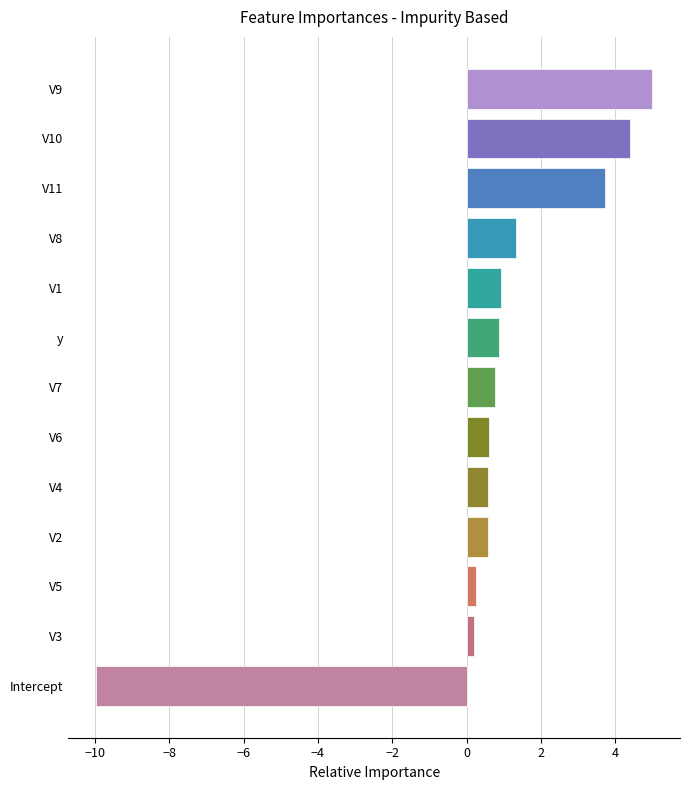

What is the average value?

0.7